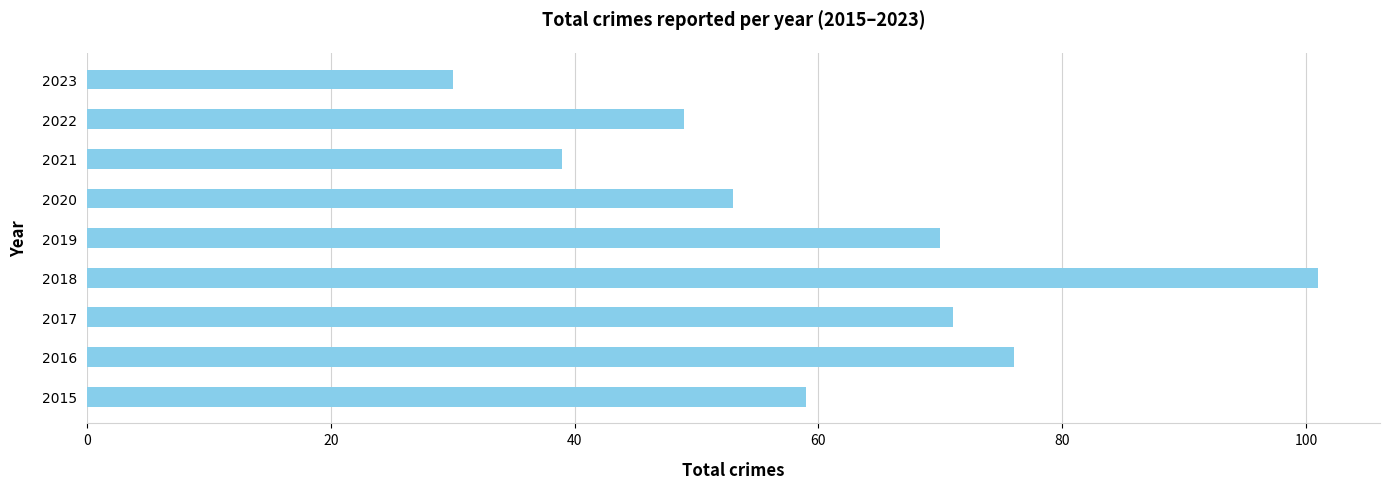

Which label corresponds to the smallest value in the chart?

2023